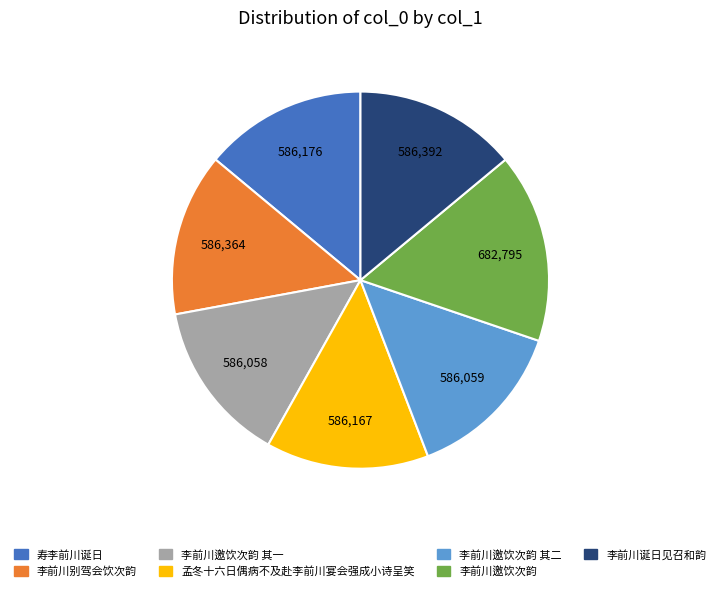

True or false: 李前川邀饮次韵 其一 accounts for 14% of the total.

True